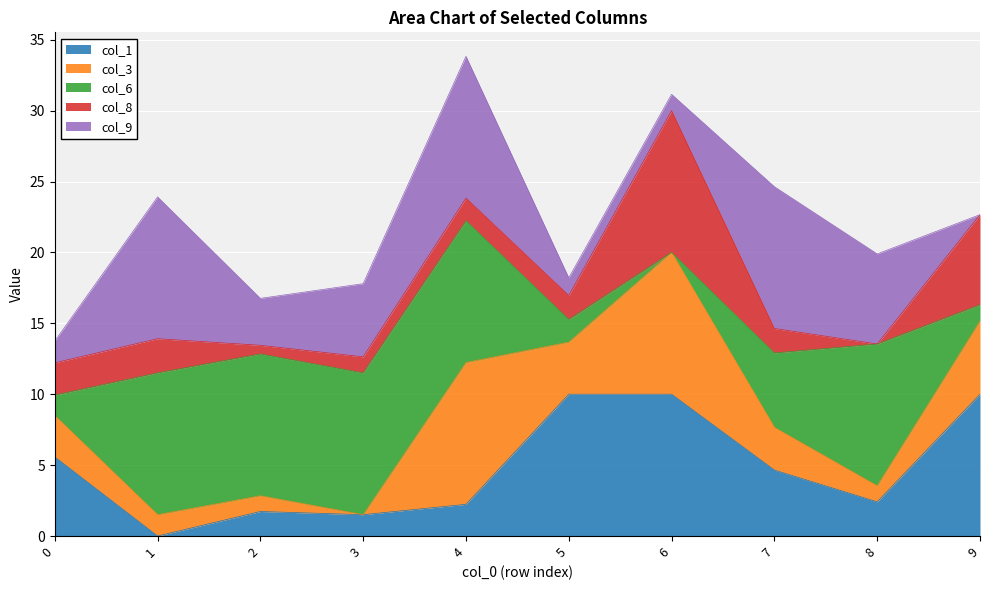

Which series ends up on top after the final intersection of col_9 and col_8?

col_8